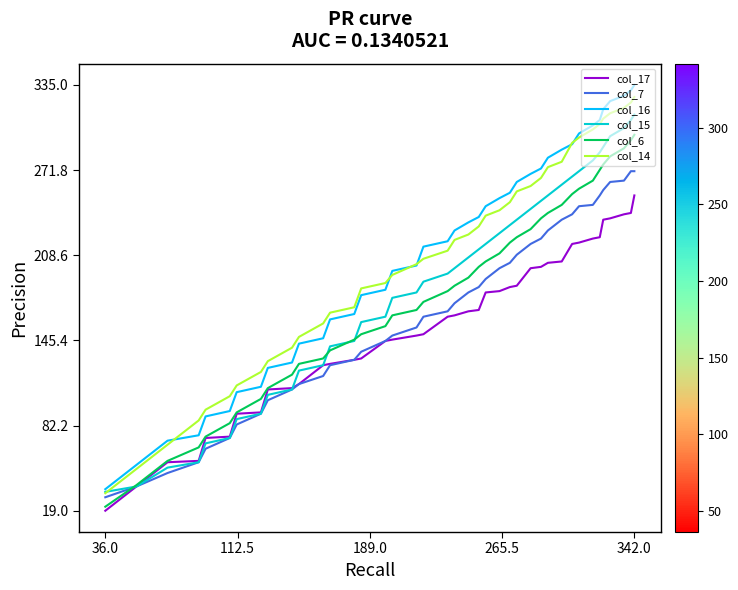

At how many categories does at least one series exceed 276?

11